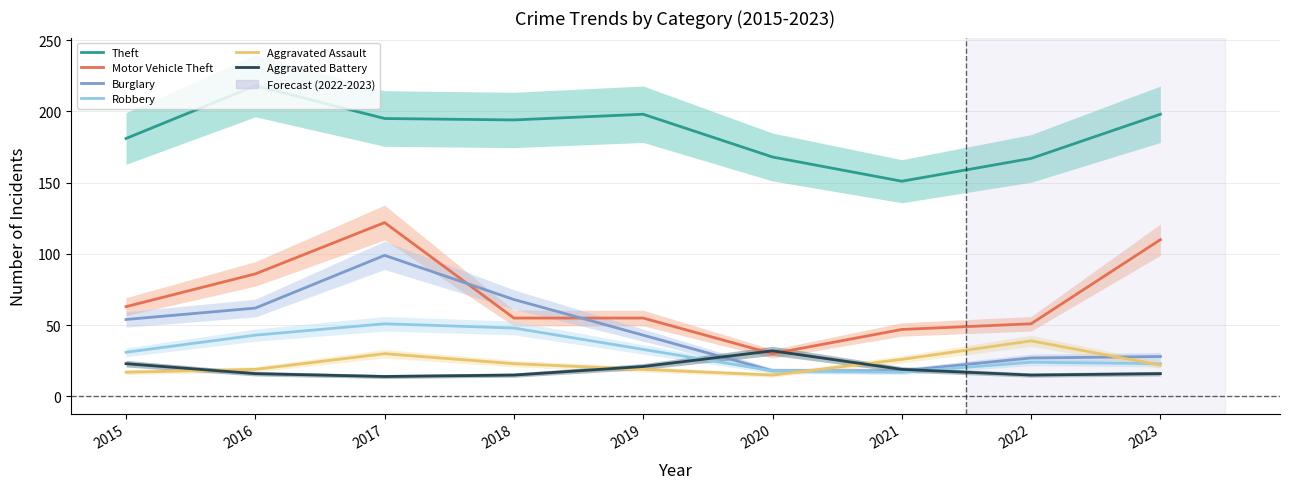

Where does the Motor Vehicle Theft series first go above 55?

2015